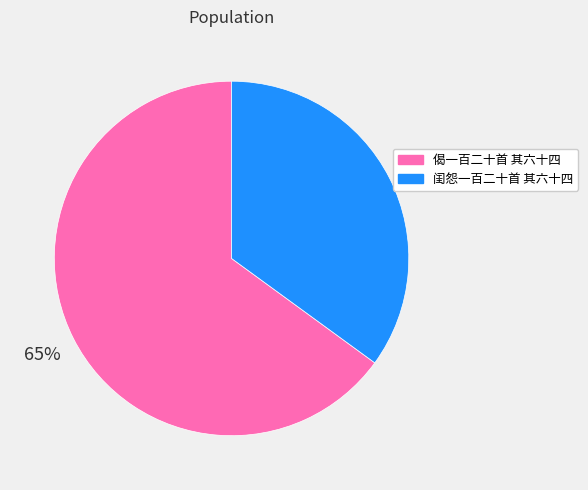

Count the number of slices in the pie.

2